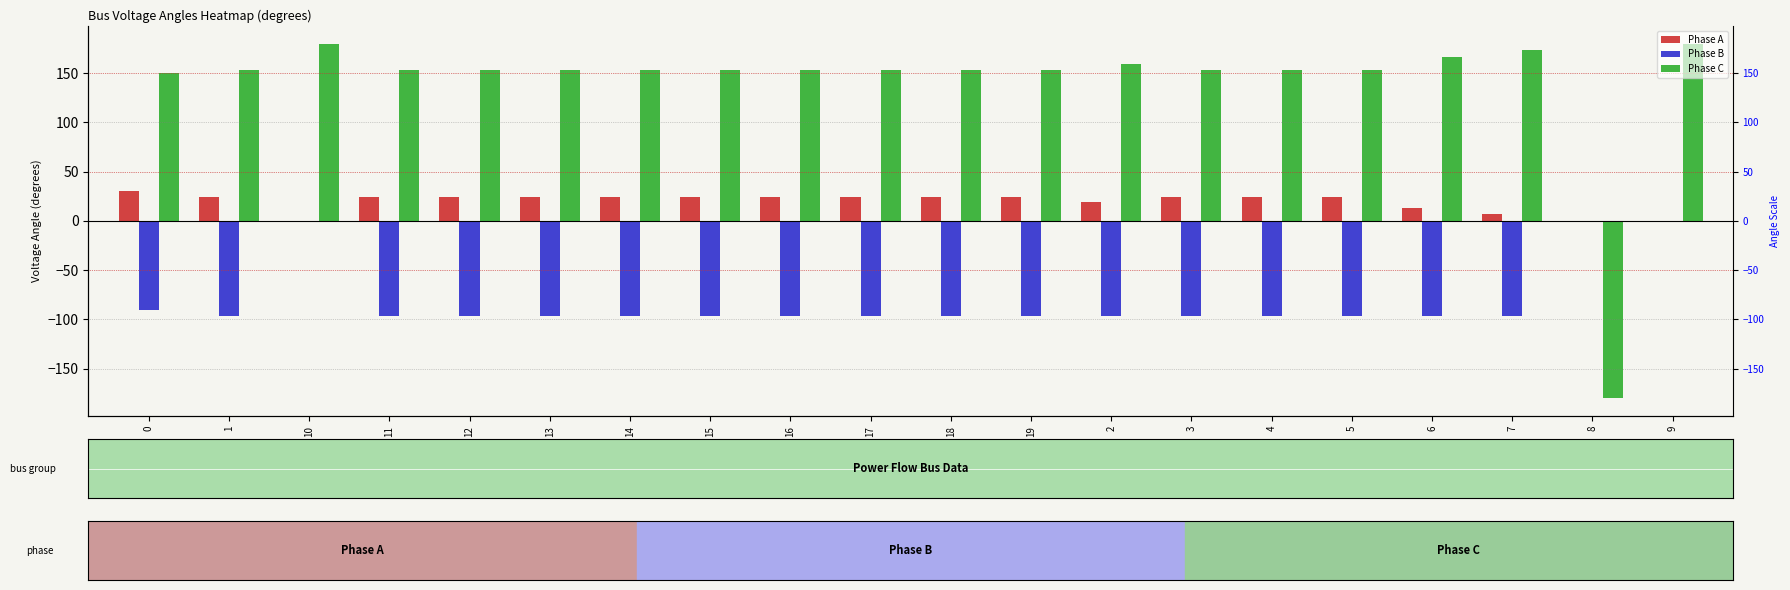

Which series has the largest range (max minus min)?

Phase C